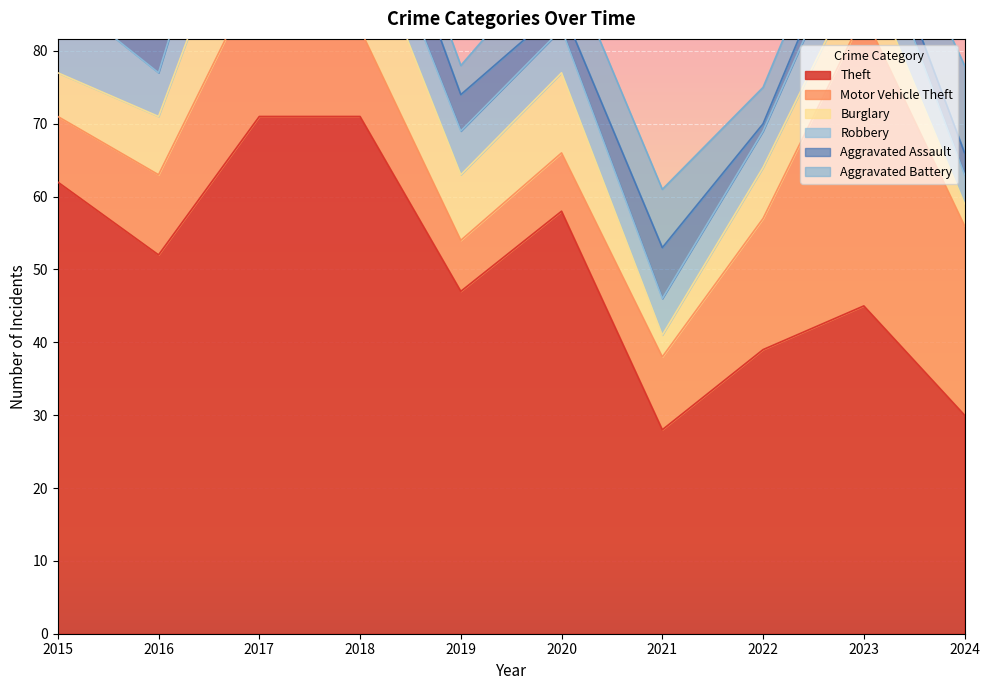

Which has a higher value, 2021 or 2019?

2019